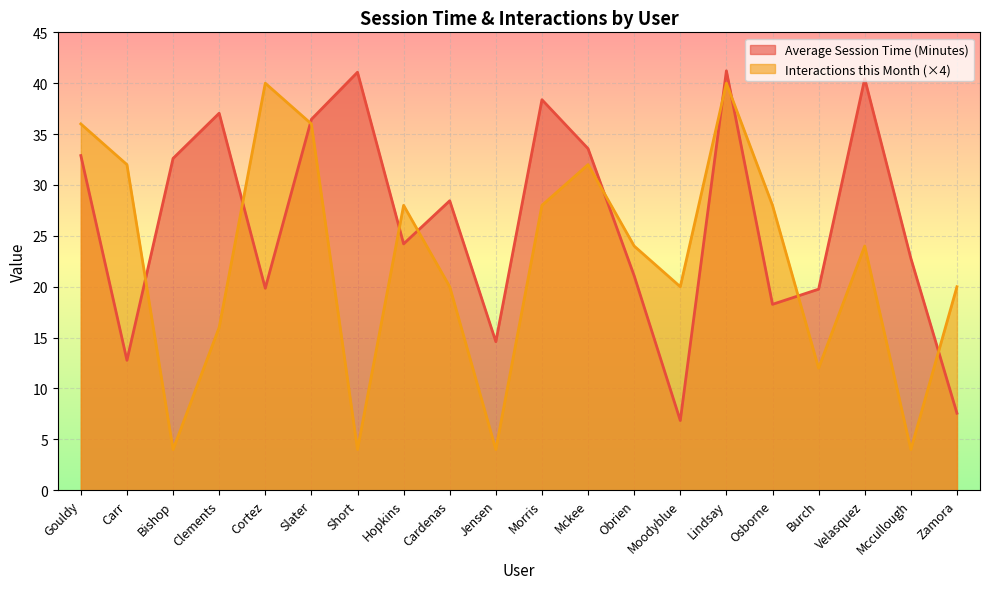

The Interactions this Month series shows 6.7 at Burch. True or false?

False